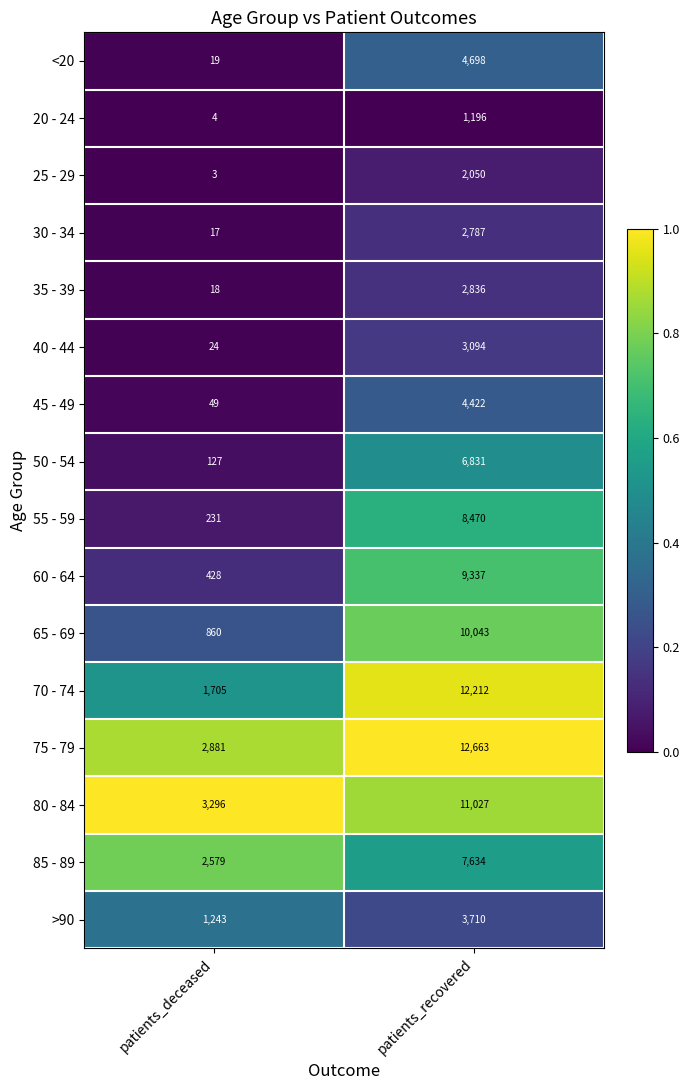

Which series has the widest spread of values?

70 - 74